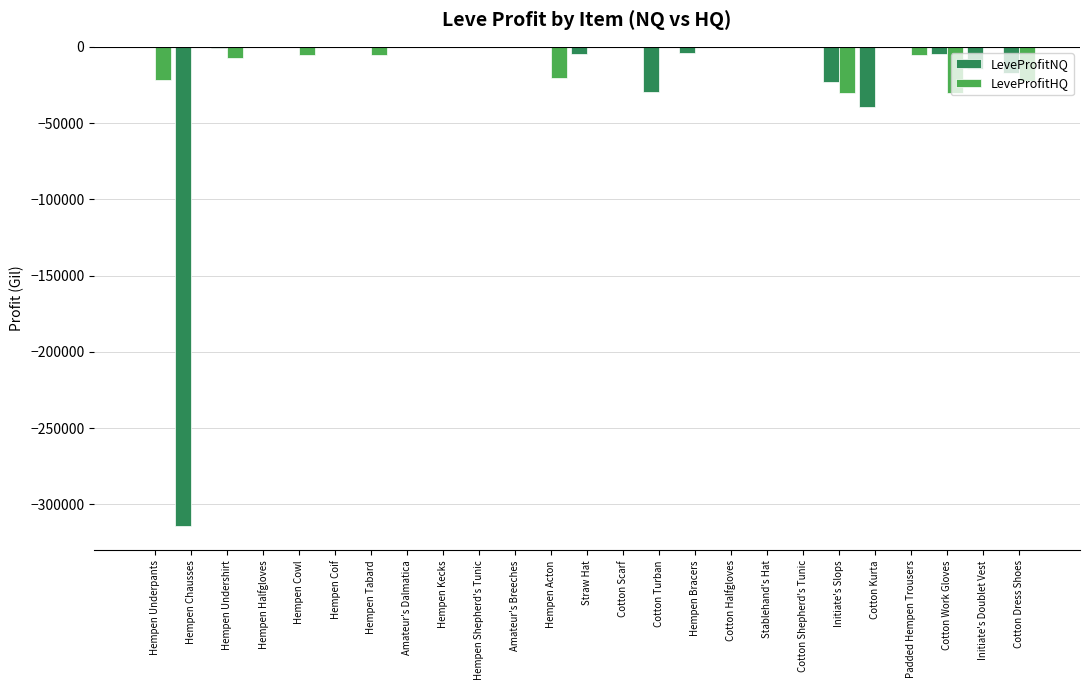

Where is LeveProfitNQ nearest to the value -157193?

Cotton Kurta